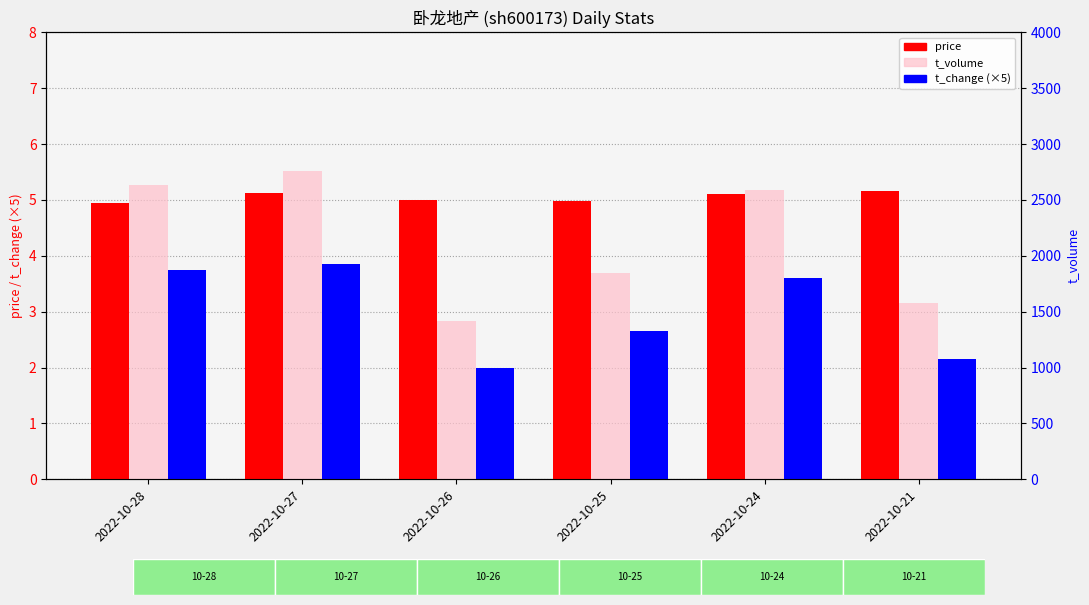

Where is price nearest to the value 5?

2022-10-26